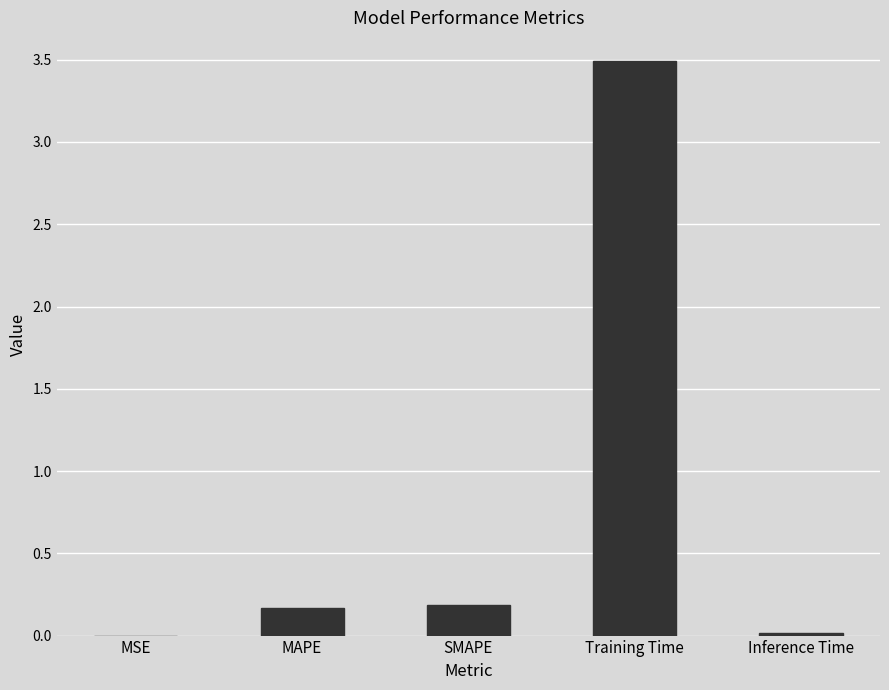

What is the sum of the values at Training Time and MAPE?

3.7